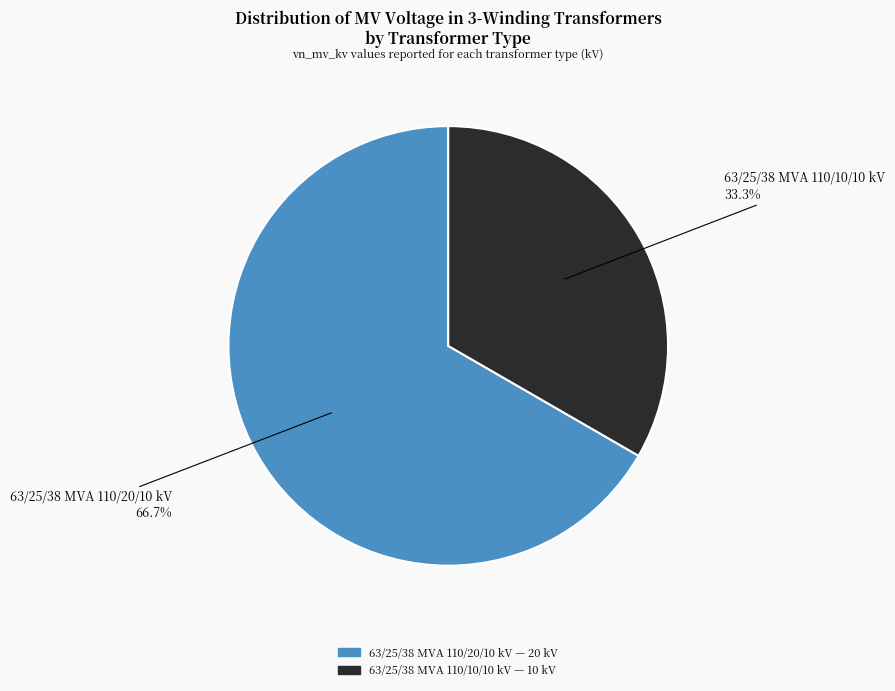

What percentage is the 63/25/38 MVA 110/10/10 kV slice, to the nearest percent?

33%